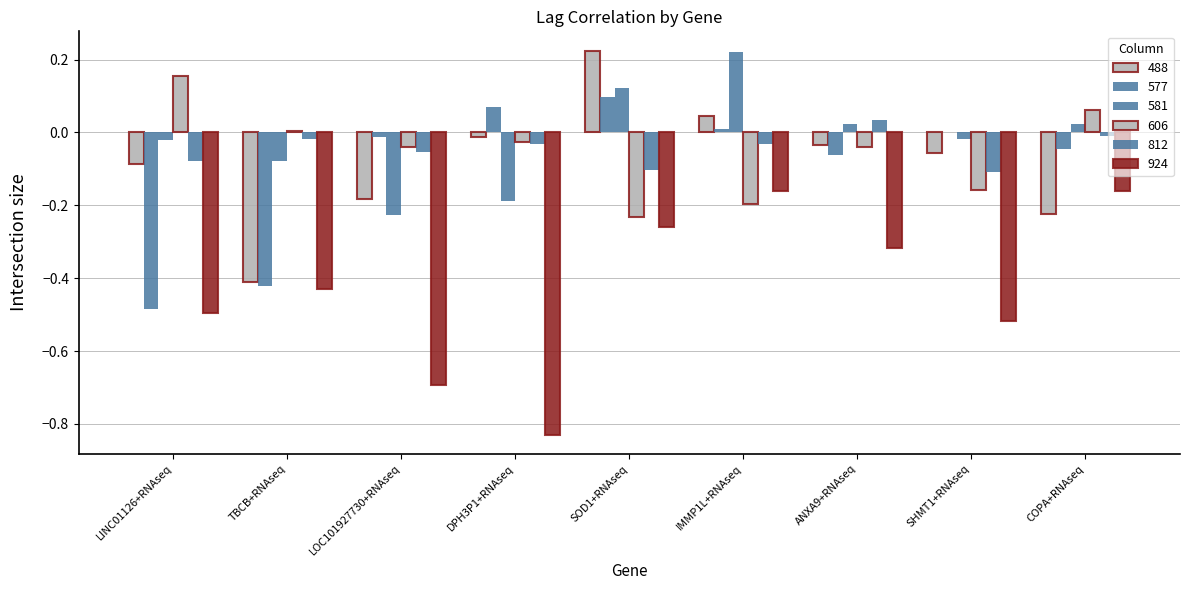

How many positive values does the 581 series have?

4